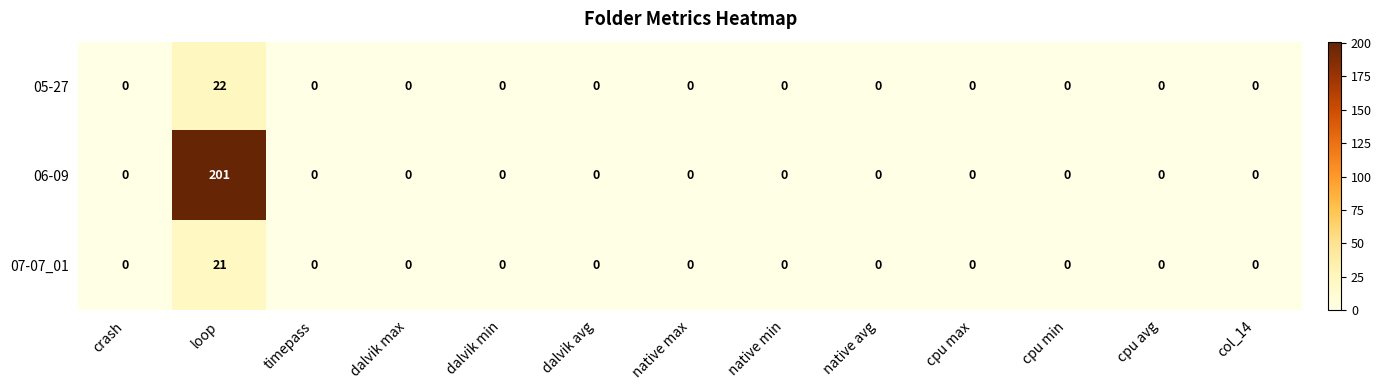

Is it true that 06-09 equals 0 at cpu max?

True